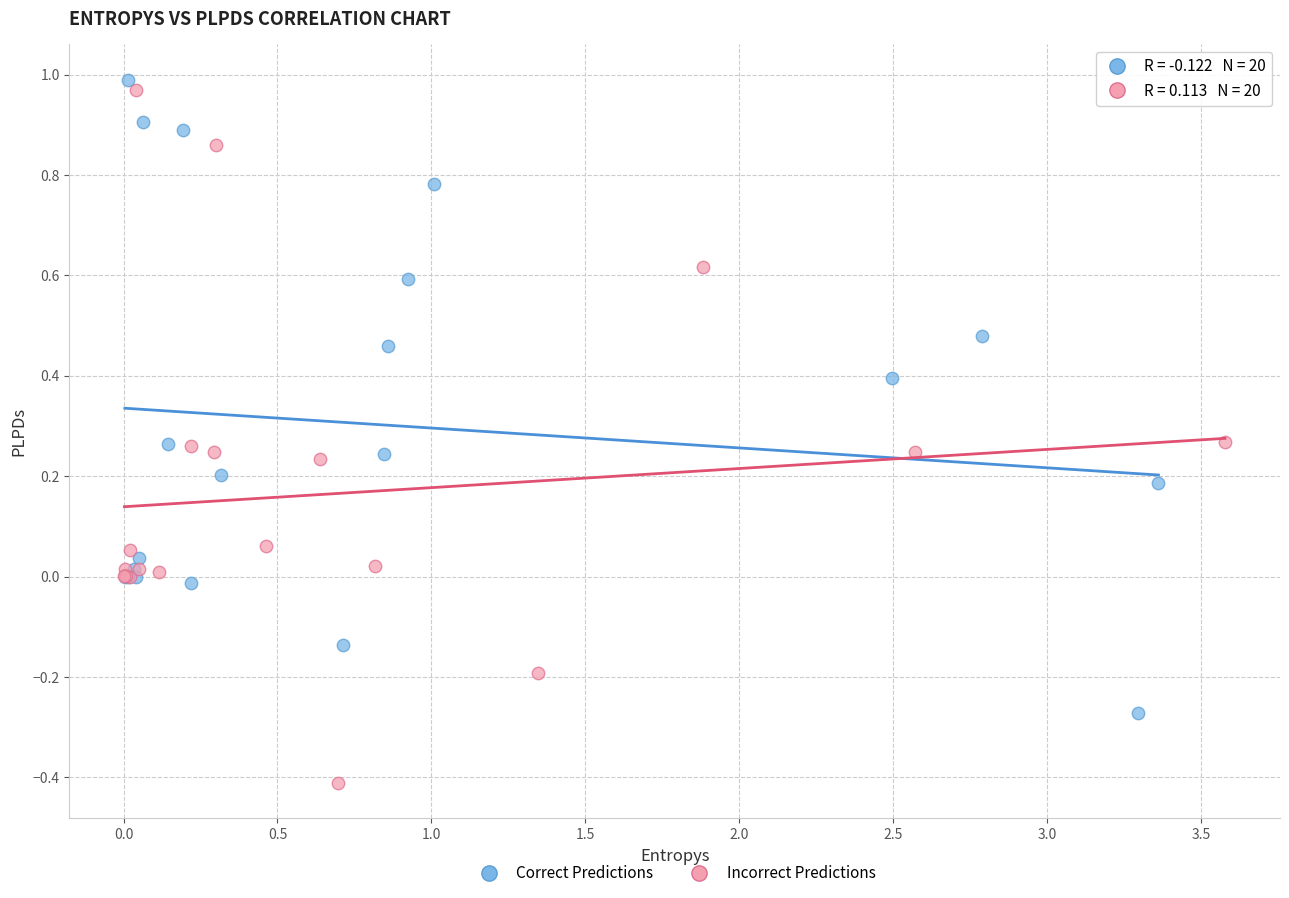

Which series has the widest spread of Y values?

Incorrect Predictions